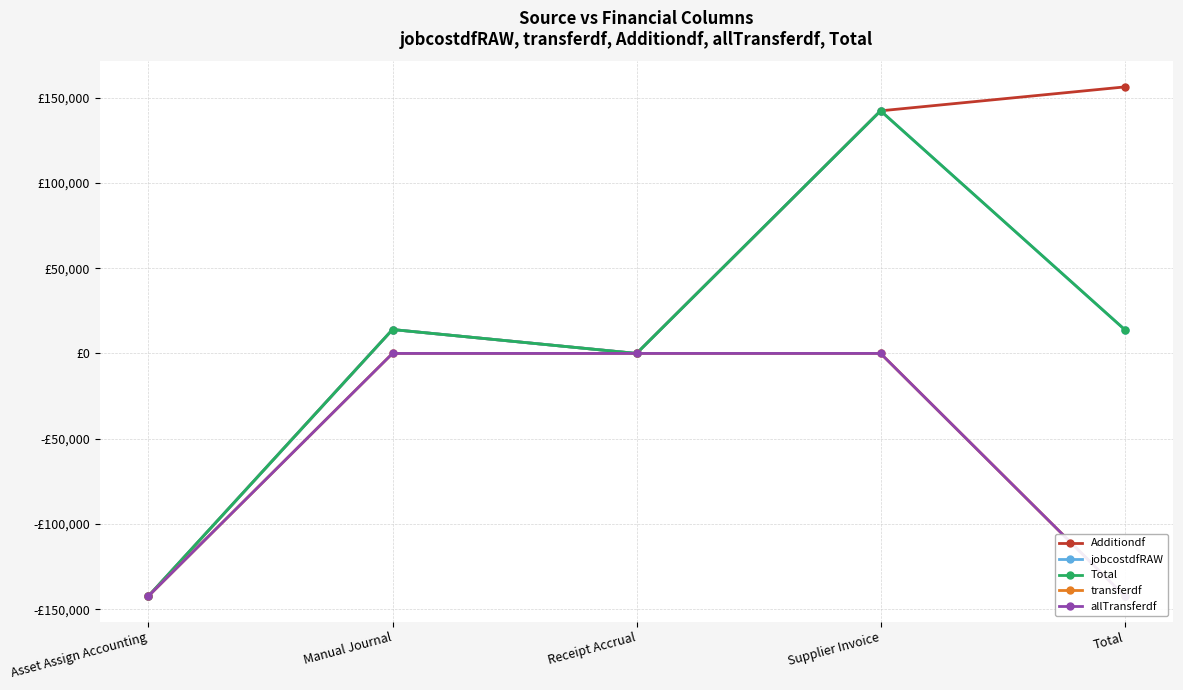

How many values in the transferdf series are below 0?

2